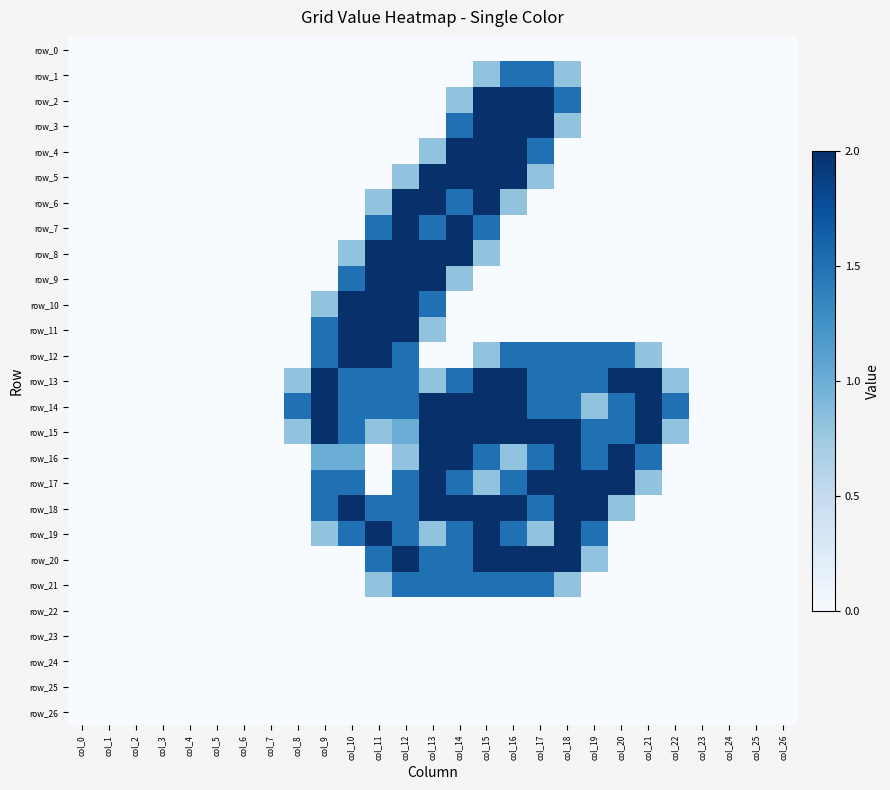

Is the value of row_1 at col_25 greater than the value of row_22 at col_10?

No